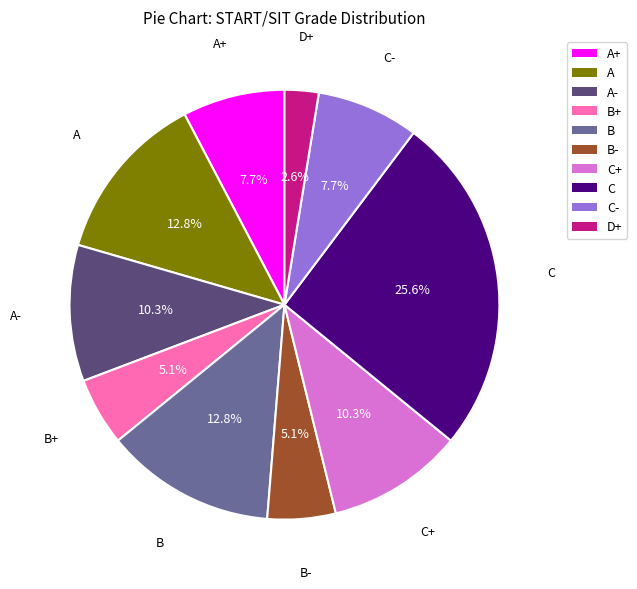

Is there any slice that represents more than half of the pie?

No